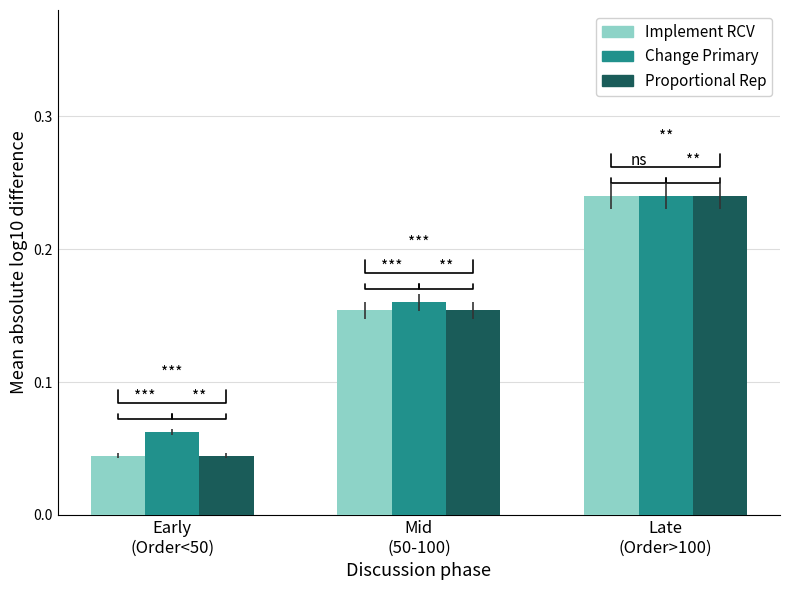

What is the label of the 2nd bar from the left?

Mid
(50-100)